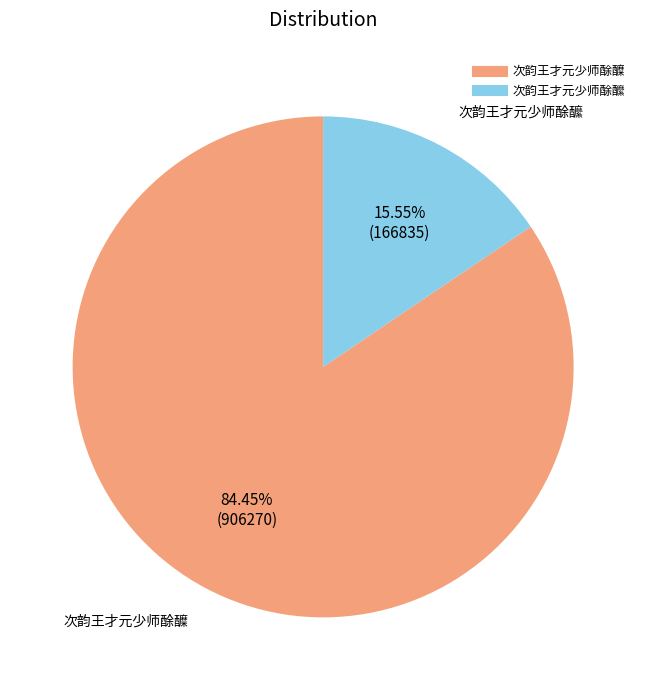

Which has a higher value, 次韵王才元少师酴醿 or 次韵王才元少师酴醾?

次韵王才元少师酴醾